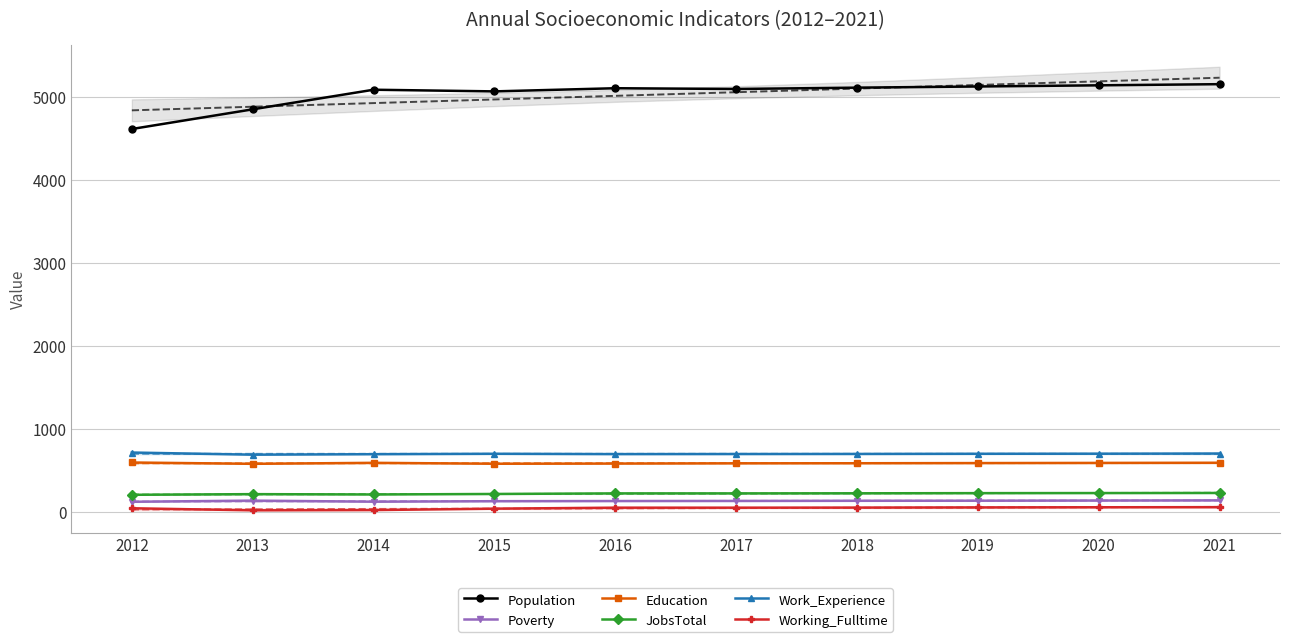

Reading left to right, what are all the values shown in this chart?

Population: 2012=4612	2013=4849	2014=5085	2015=5065	2016=5103	2017=5094	2018=5110	2019=5124	2020=5138	2021=5152
Poverty: 2012=123	2013=137	2014=124	2015=130	2016=132	2017=133	2018=135	2019=136	2020=138	2021=140
Education: 2012=596	2013=580	2014=592	2015=581	2016=583	2017=586	2018=587	2019=589	2020=591	2021=593
JobsTotal: 2012=207	2013=215	2014=211	2015=217	2016=224	2017=224	2018=225	2019=227	2020=228	2021=229
Work_Experience: 2012=716	2013=690	2014=696	2015=701	2016=697	2017=698	2018=699	2019=701	2020=702	2021=704
Working_Fulltime: 2012=45	2013=20	2014=23	2015=40	2016=52	2017=52	2018=53	2019=55	2020=57	2021=58